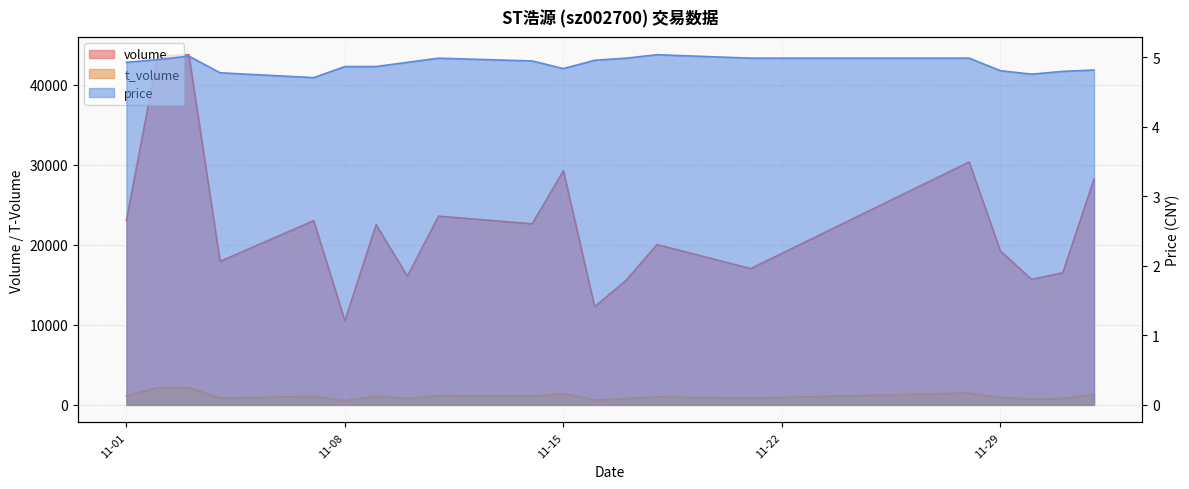

At which category is the sum across all series the highest?

2022-11-03